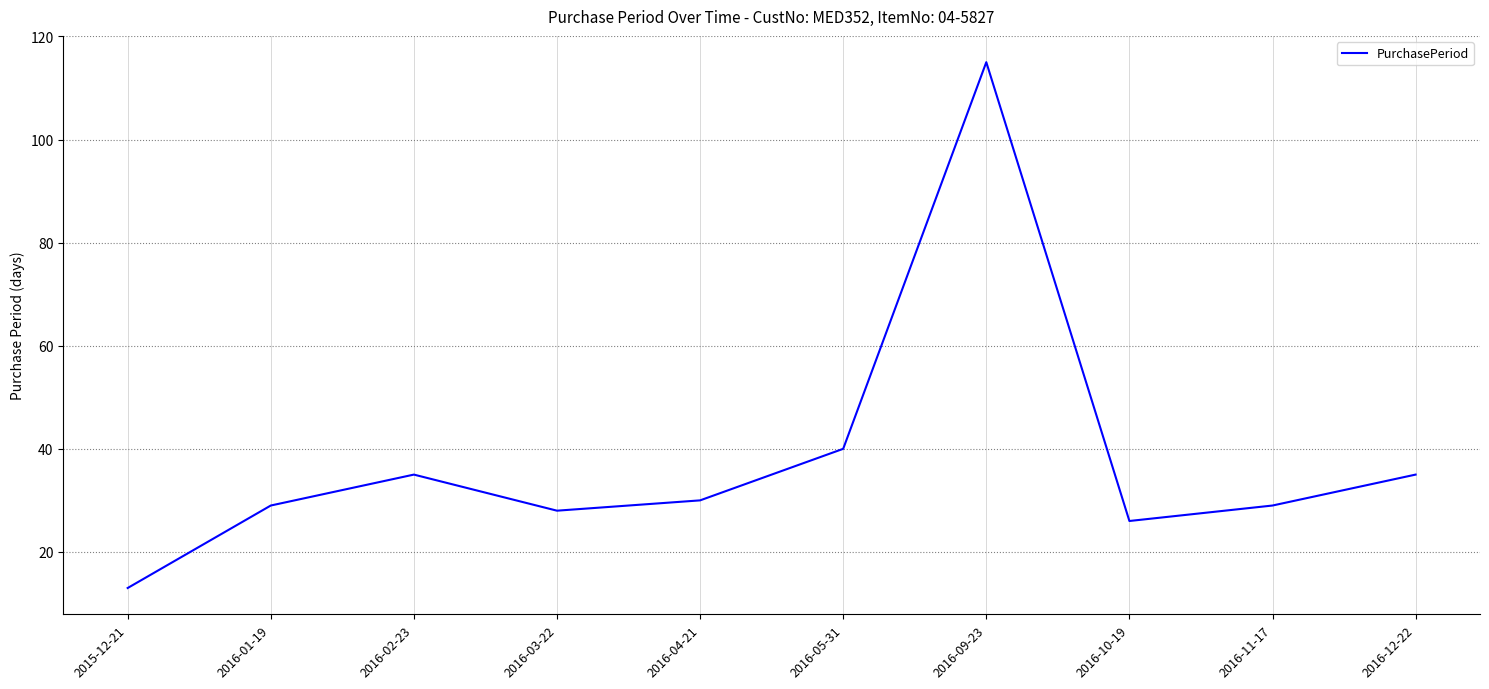

What position from the left is 2016-03-22?

4